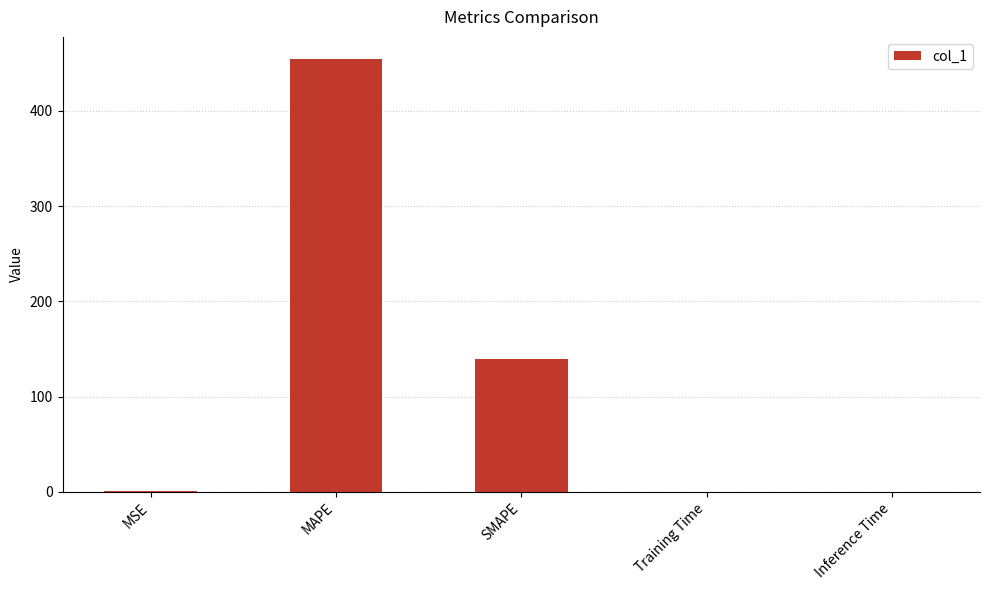

Is it true that the value at MAPE is 454.9?

True